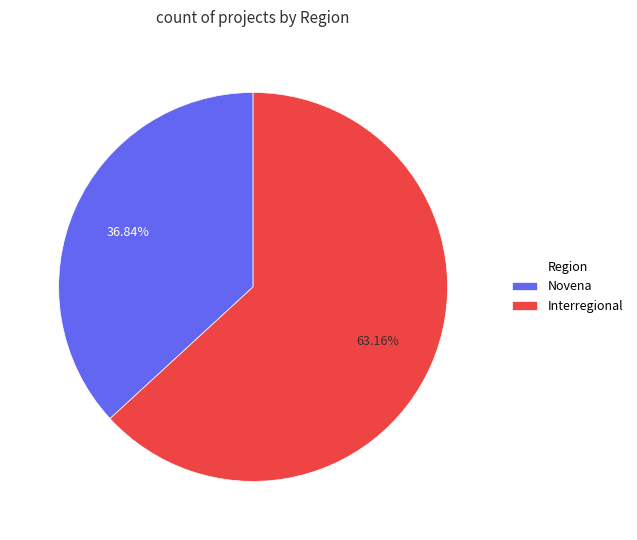

What is the total percentage of Interregional and Novena?

100.0%